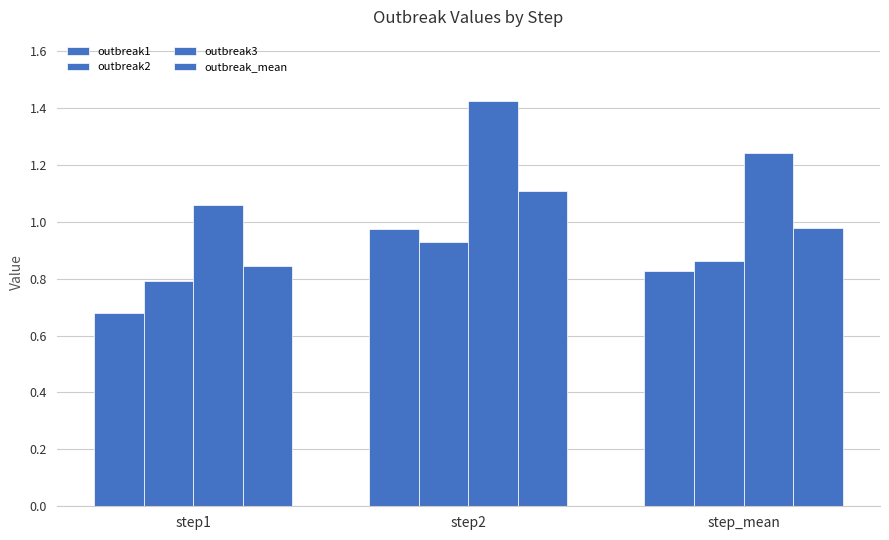

Reading left to right, extract all data points from this chart.

outbreak1: step1=0.7	step2=1.0	step_mean=0.8
outbreak2: step1=0.8	step2=0.9	step_mean=0.9
outbreak3: step1=1.1	step2=1.4	step_mean=1.2
outbreak_mean: step1=0.8	step2=1.1	step_mean=1.0